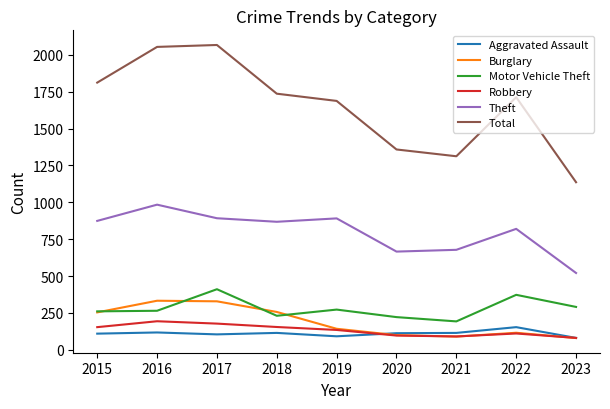

What is the total value across all series at 2016?

3947